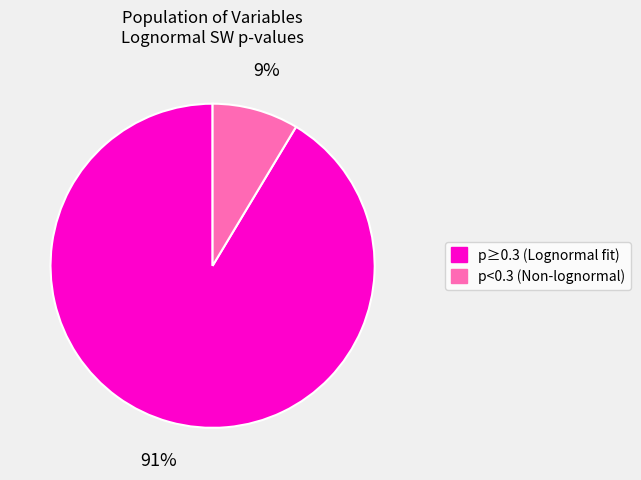

Combined, do p≥0.3 (Lognormal fit) and p<0.3 (Non-lognormal) account for over 50%?

Yes